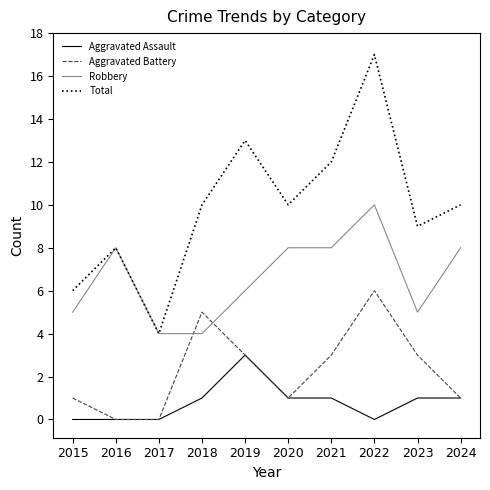

True or false: Aggravated Assault and Total cross at least once.

False